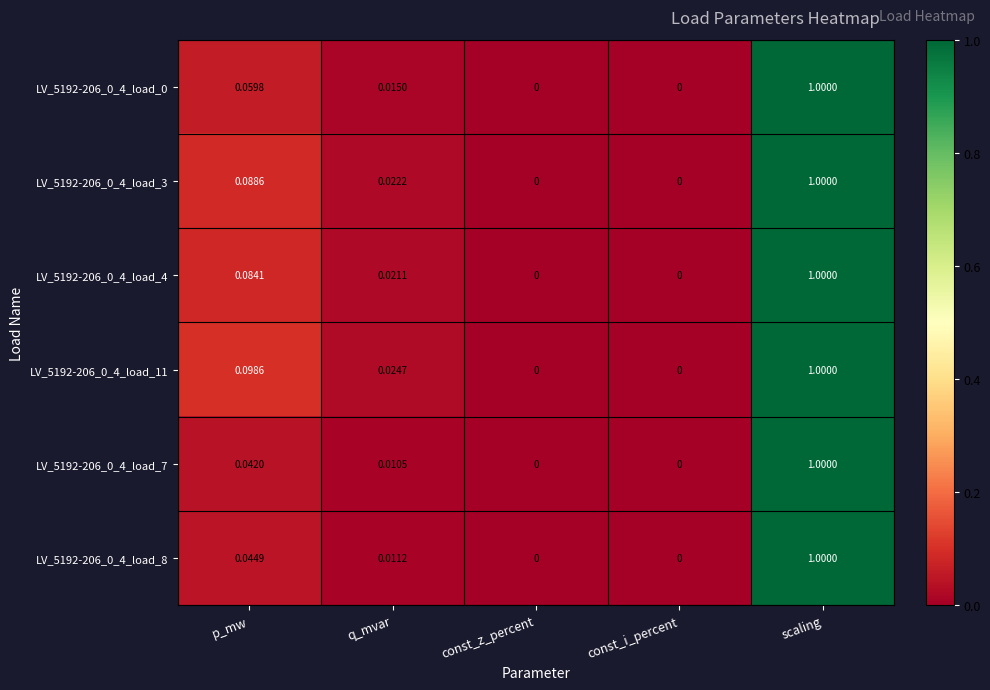

At which category does the chart reach its peak across all series?

scaling